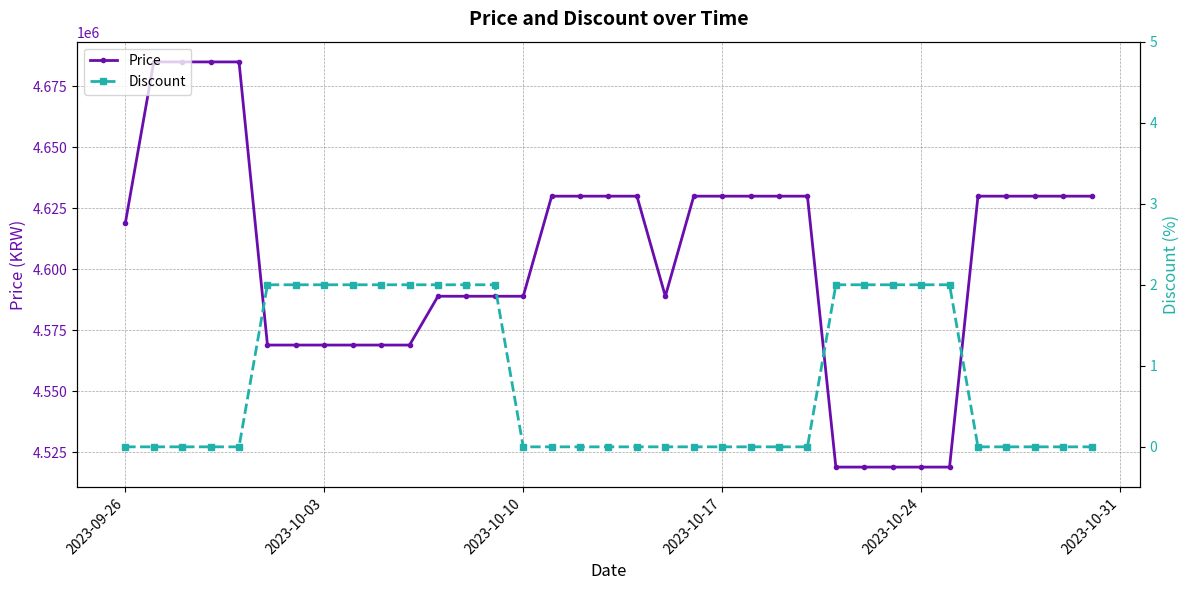

Which series has the largest range (max minus min)?

Price